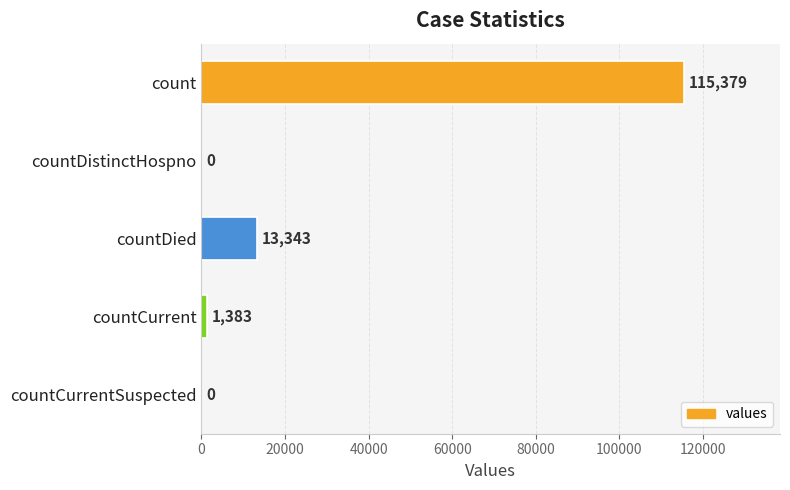

Is it true that the value at countCurrent is 1383?

True